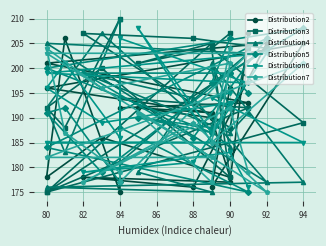

What is the difference between the maximum and minimum values in the Distribution4 series?

35